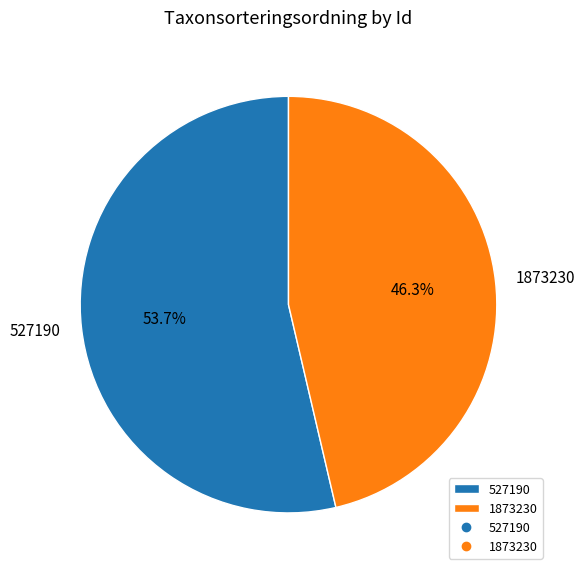

What percentage is the 1873230 slice, to the nearest percent?

46%